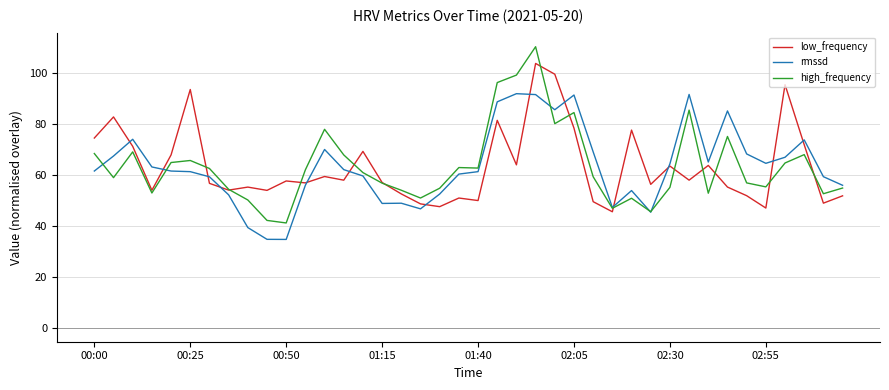

List the series in order of their peak value, highest first.

high_frequency, low_frequency, rmssd